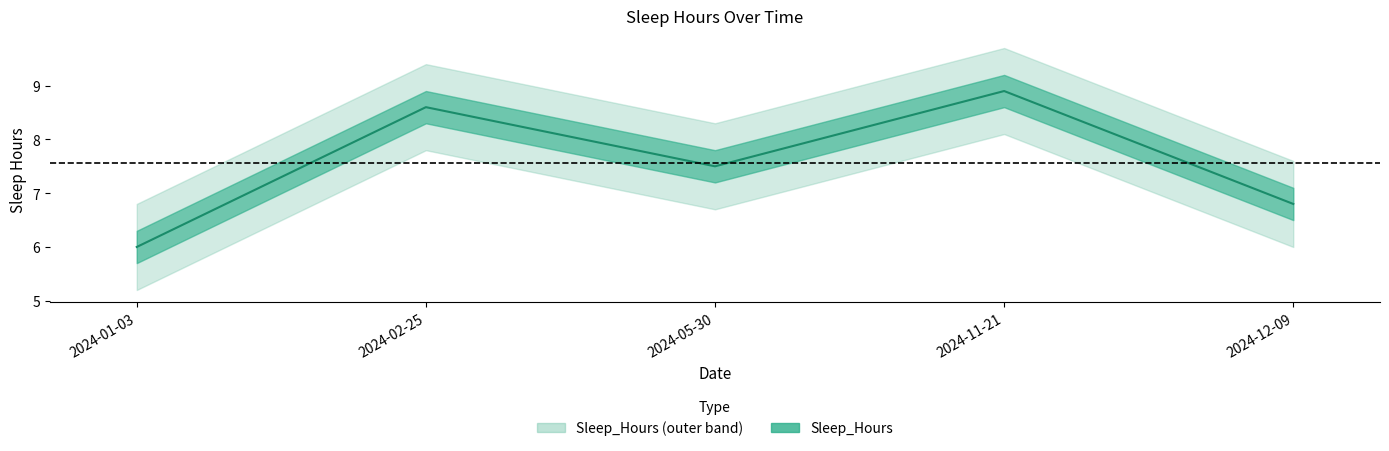

What is the average value?

7.6